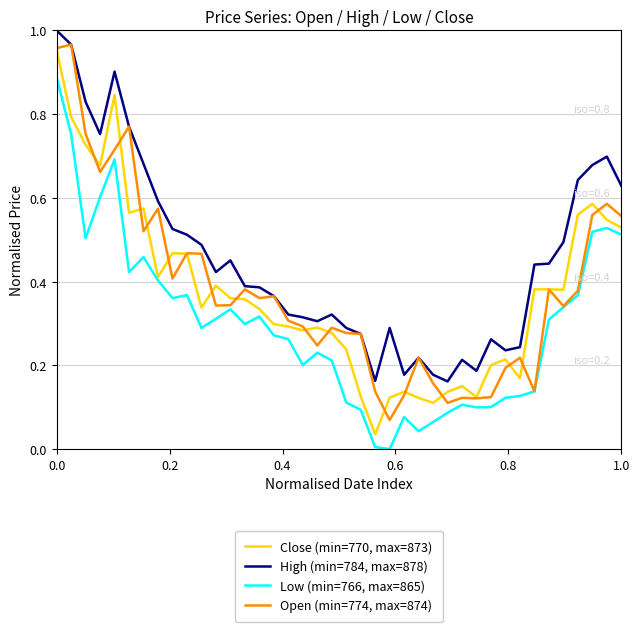

Which series has the largest total across all categories?

High (min=784, max=878)